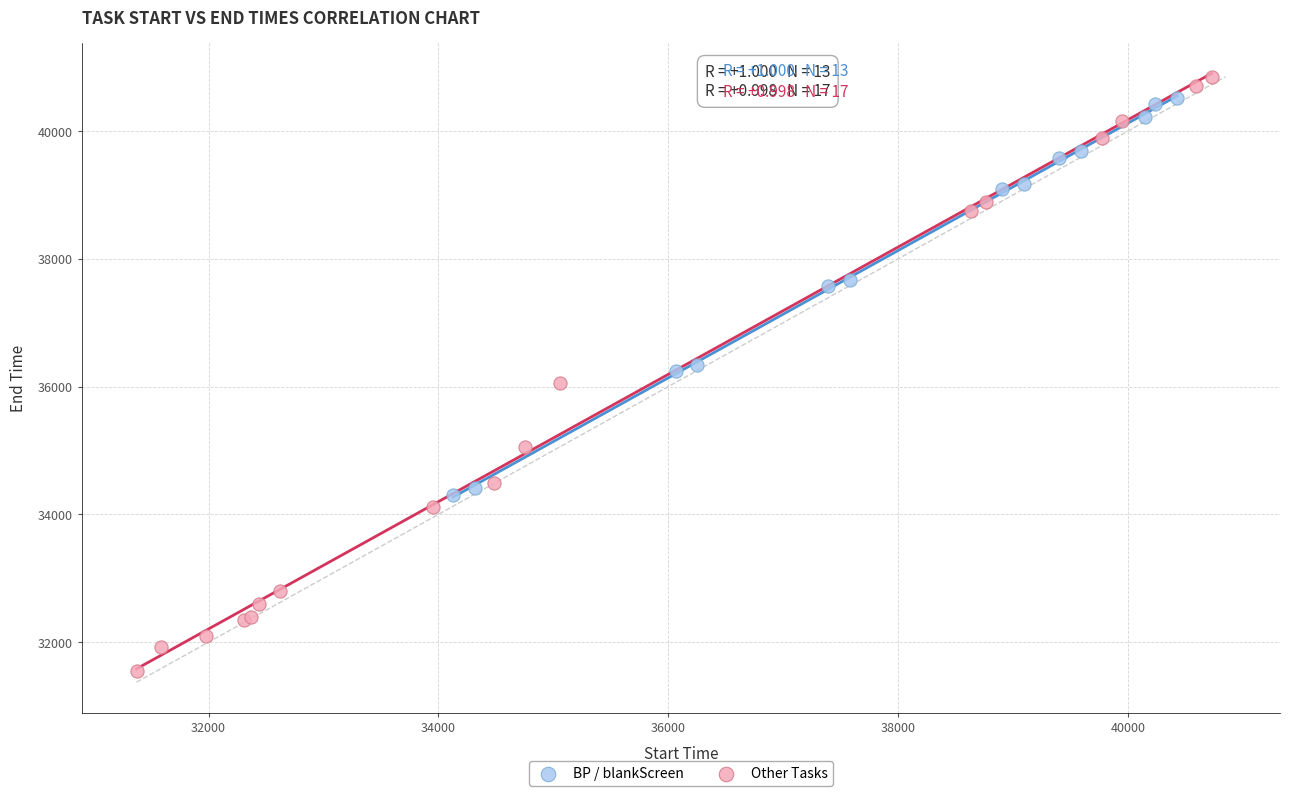

Which series has the largest Y range (max minus min)?

Other Tasks